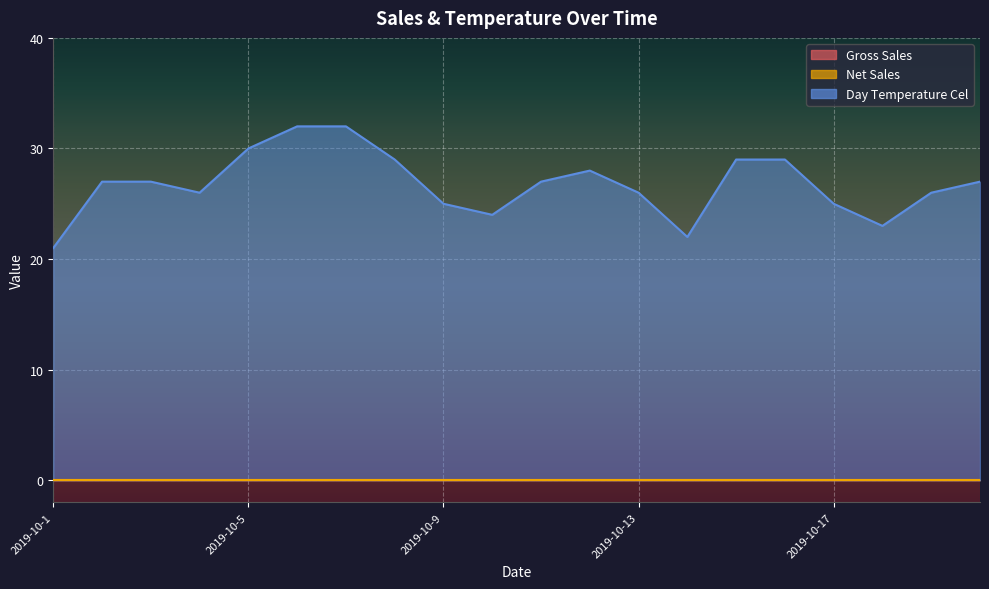

At how many categories does at least one series exceed 31?

2